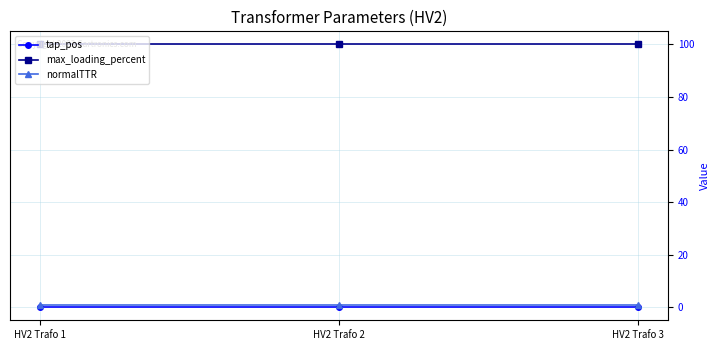

What is the maximum value shown in the chart?

100